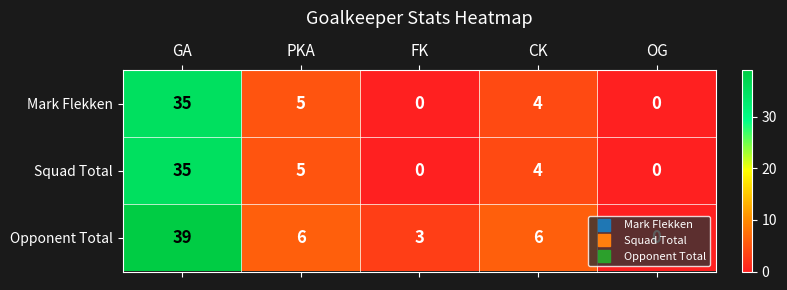

The value of Squad Total at OG is 18. True or false?

False